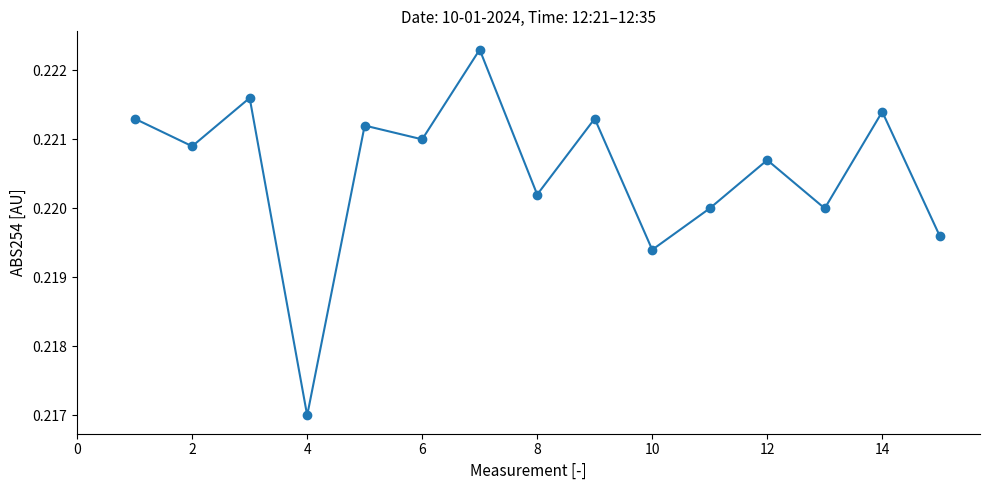

How many points are lower than both their immediate neighbors (excluding endpoints)?

6